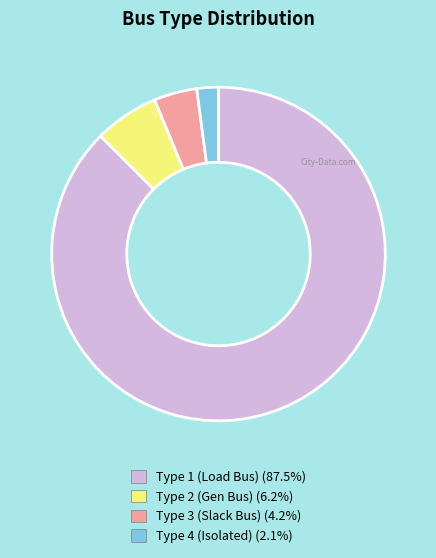

Does any single category account for the majority?

Yes